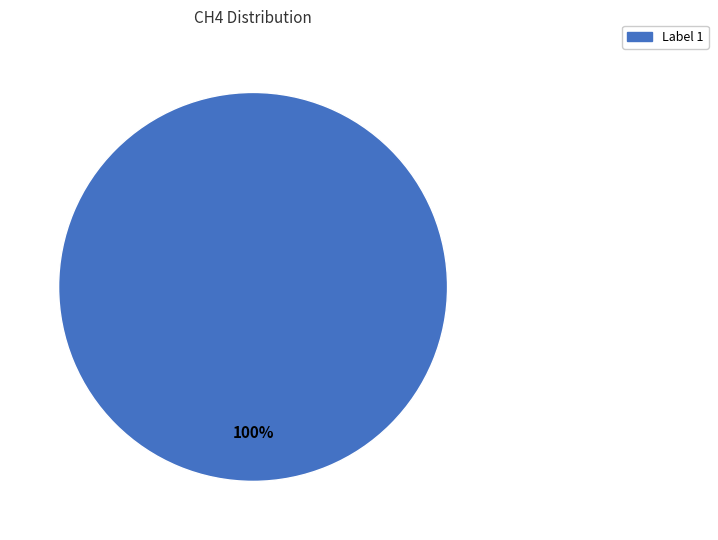

Is there a majority slice in this chart?

Yes